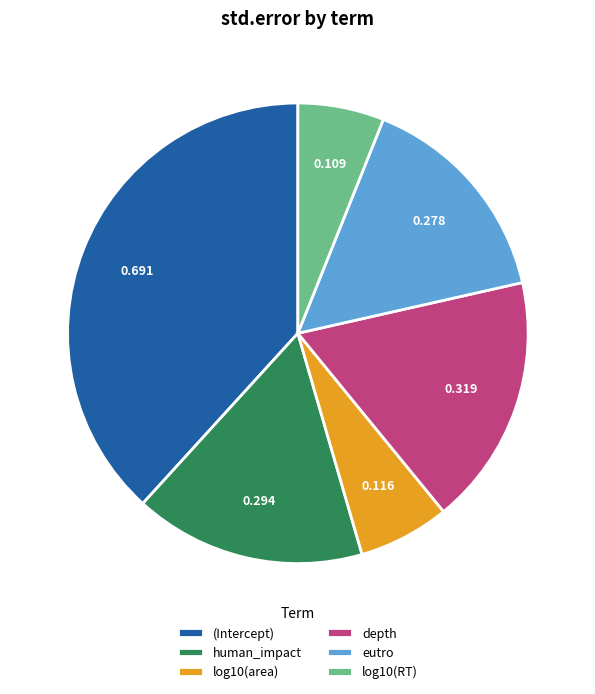

Between depth and log10(area), which is larger?

depth